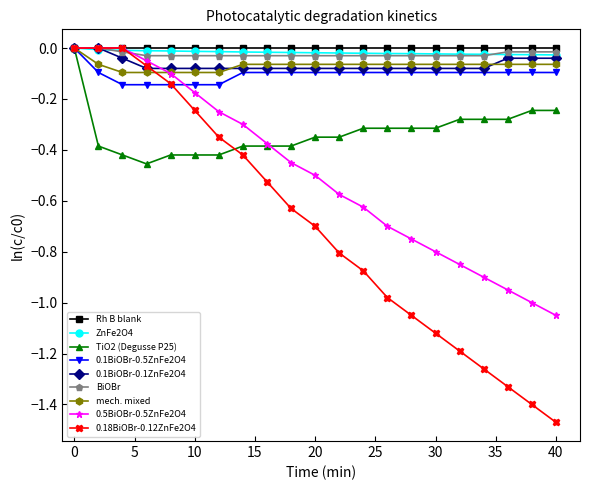

Which series has the largest range (max minus min)?

0.18BiOBr-0.12ZnFe2O4